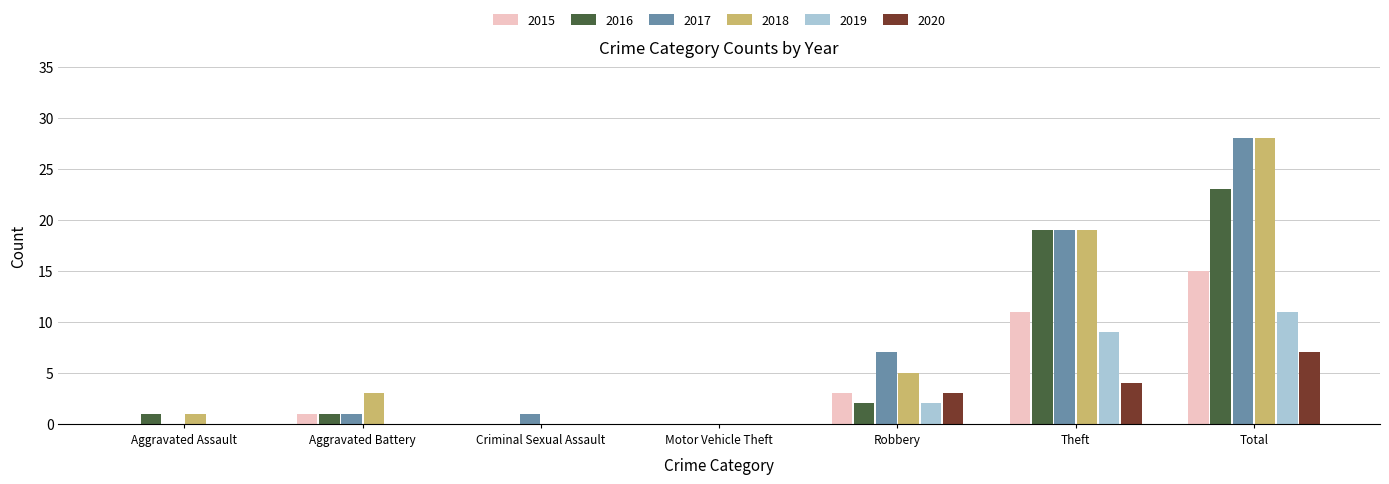

What is the highest value of the 2020 series?

7